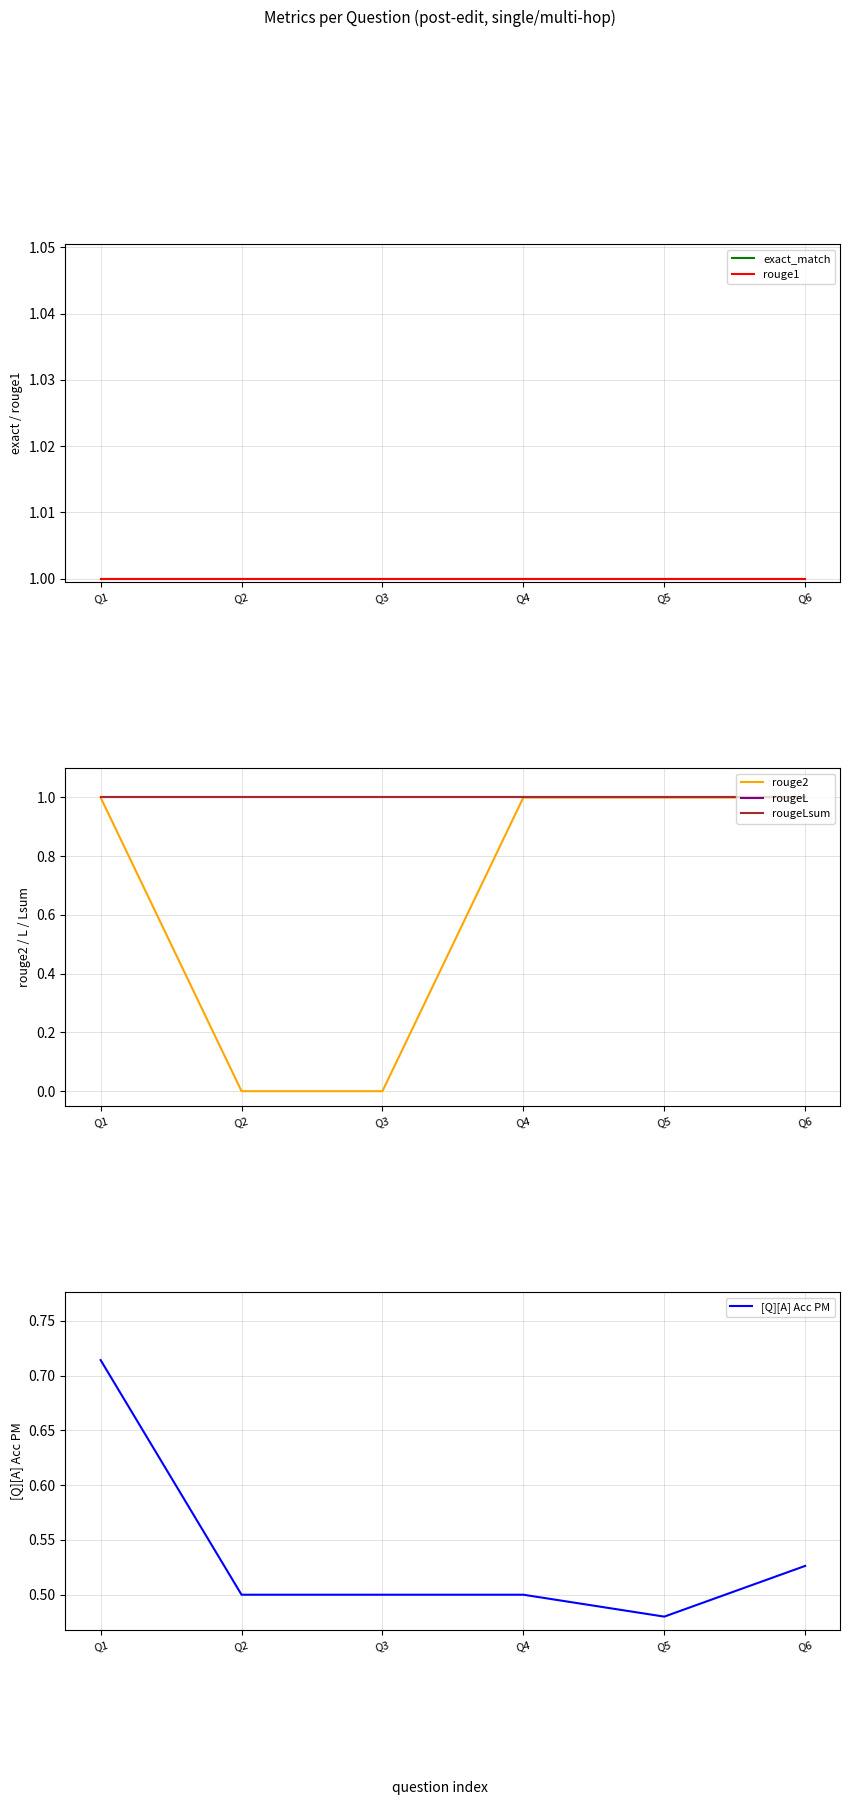

List the series in order of their peak value, lowest first.

[Q][A] Acc PM, exact_match, rouge1, rouge2, rougeL, rougeLsum